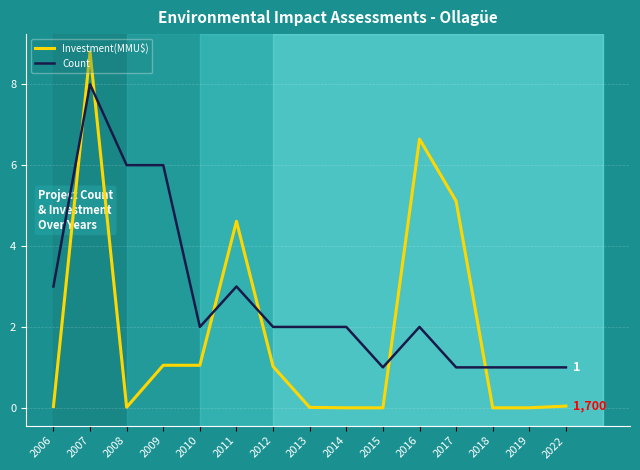

Which label corresponds to the largest value in the chart?

2007